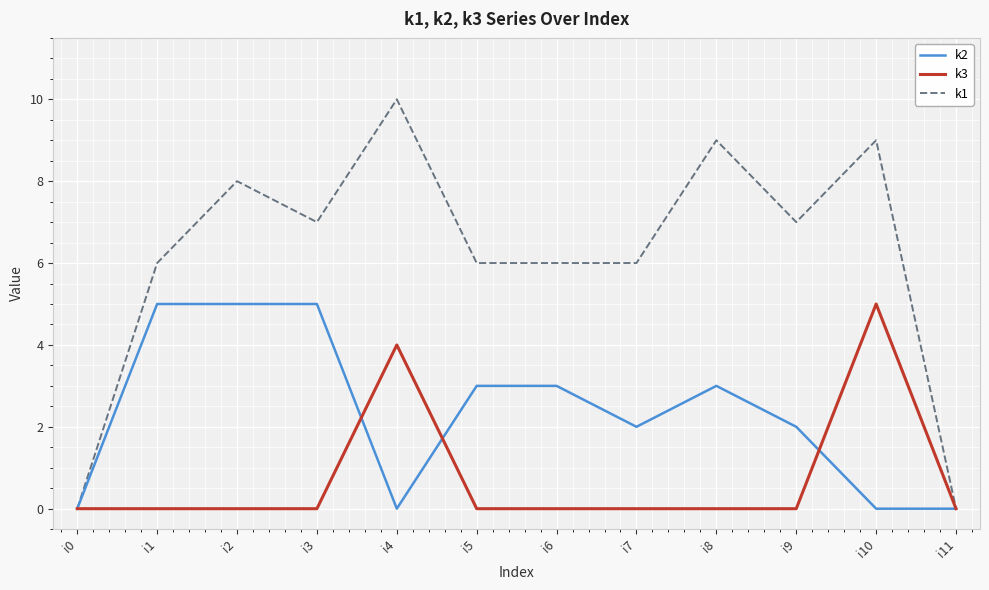

Rank the series at i1 from highest to lowest value.

k1, k2, k3